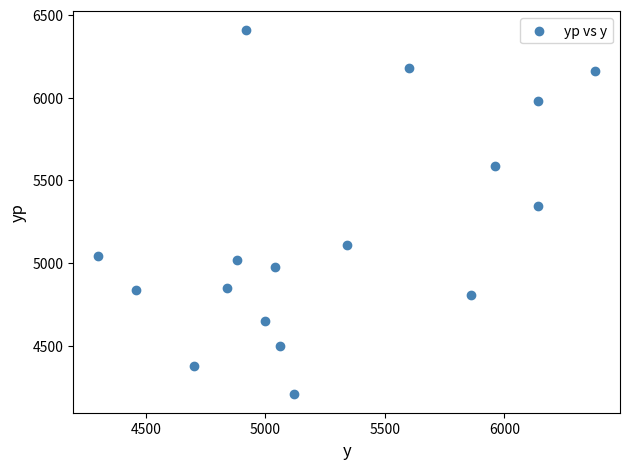

What is the range of Y values (max minus min)?

2205.3